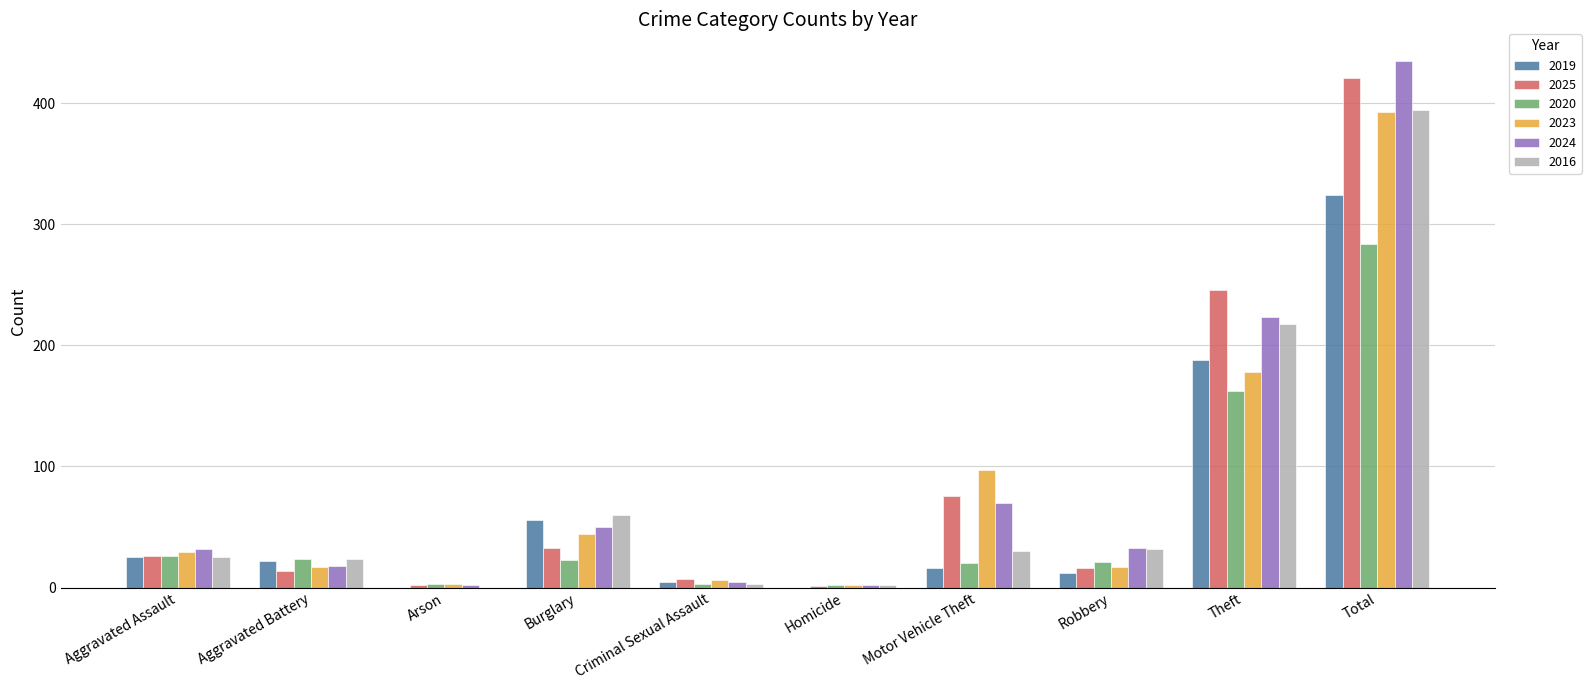

What is the sum of all 2023 values?

786